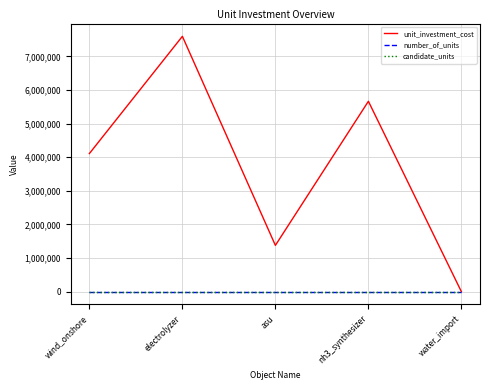

True or false: unit_investment_cost has more than 1 interior local peaks.

True